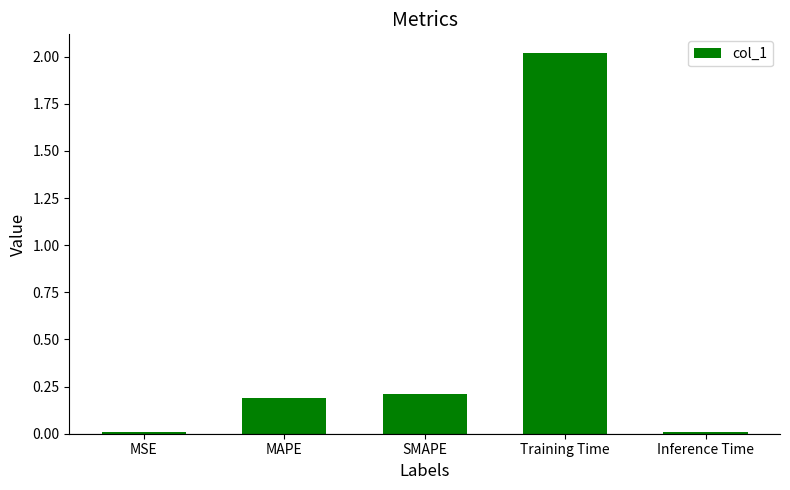

The value at MSE is 0.0. True or false?

True